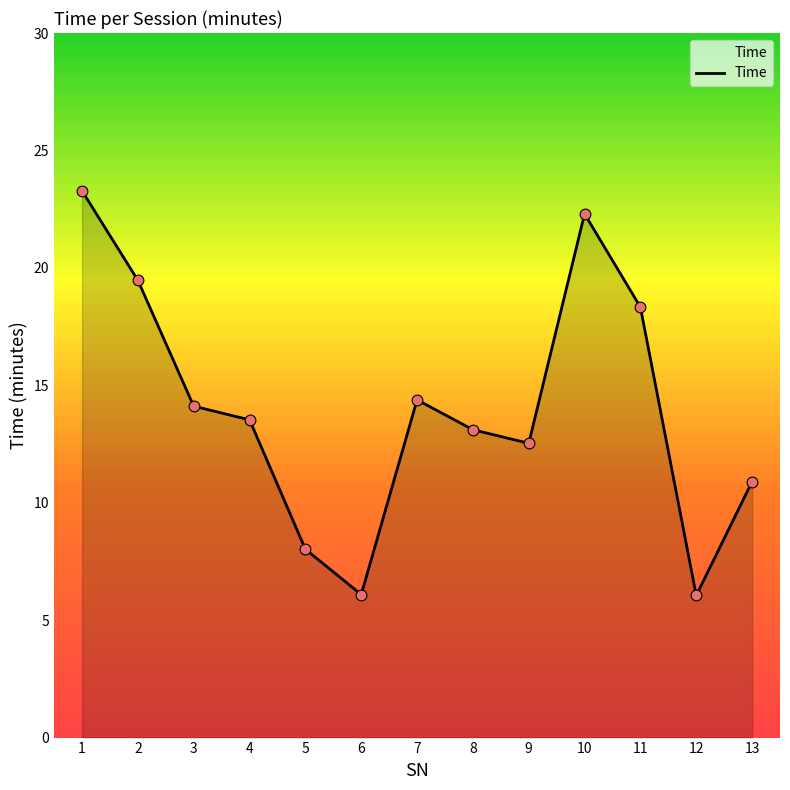

What is the change in value from 3 to 5?

-6.1